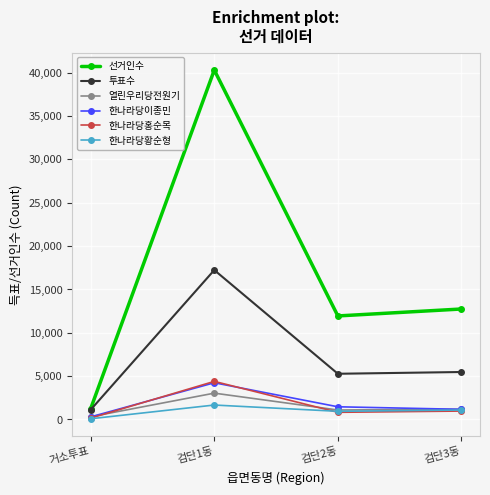

Which category has the lowest value across all series?

거소투표